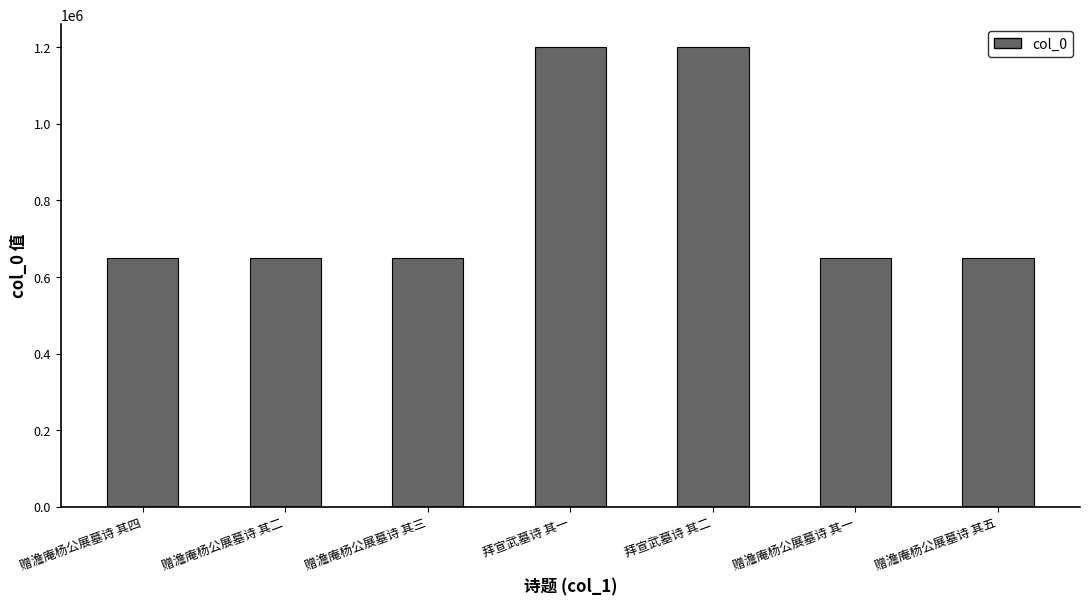

True or false: the data shows 1079241 at 赠澹庵杨公展墓诗 其四.

False